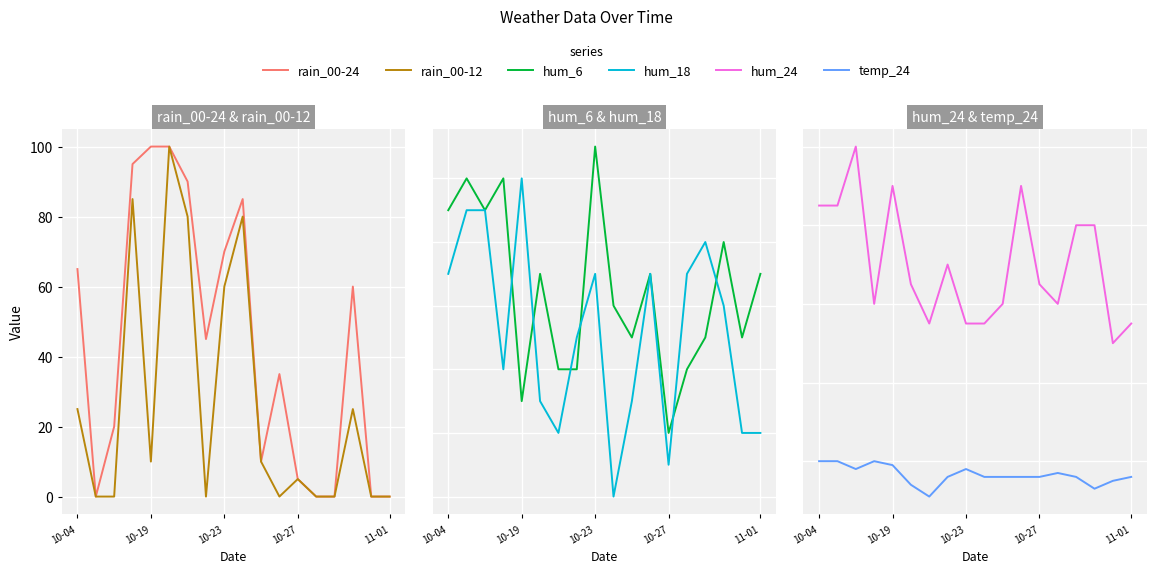

Is it true that hum_24 equals 17 at 11-01?

False